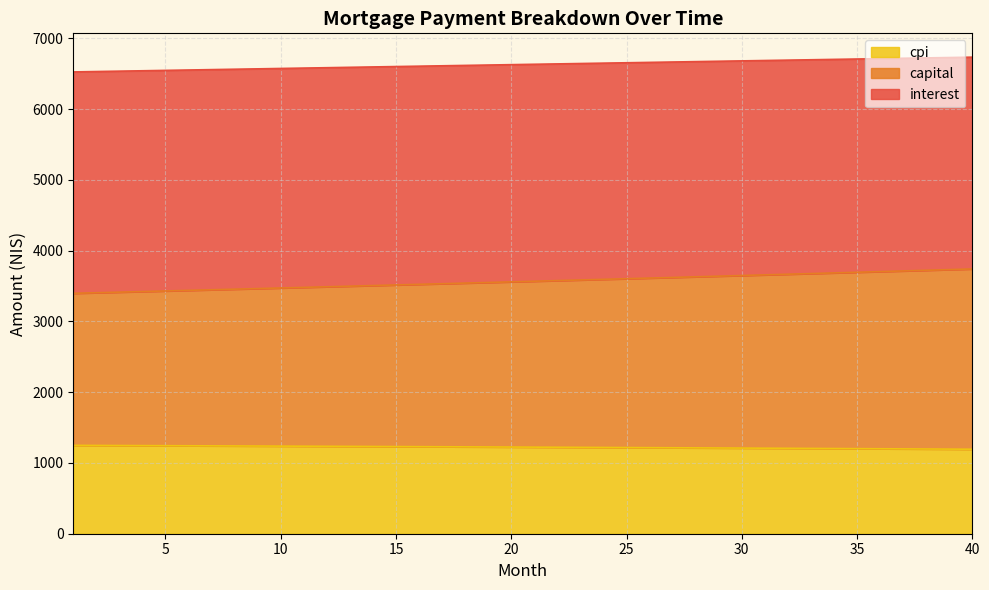

What is the highest value of the cpi series?

1248.9